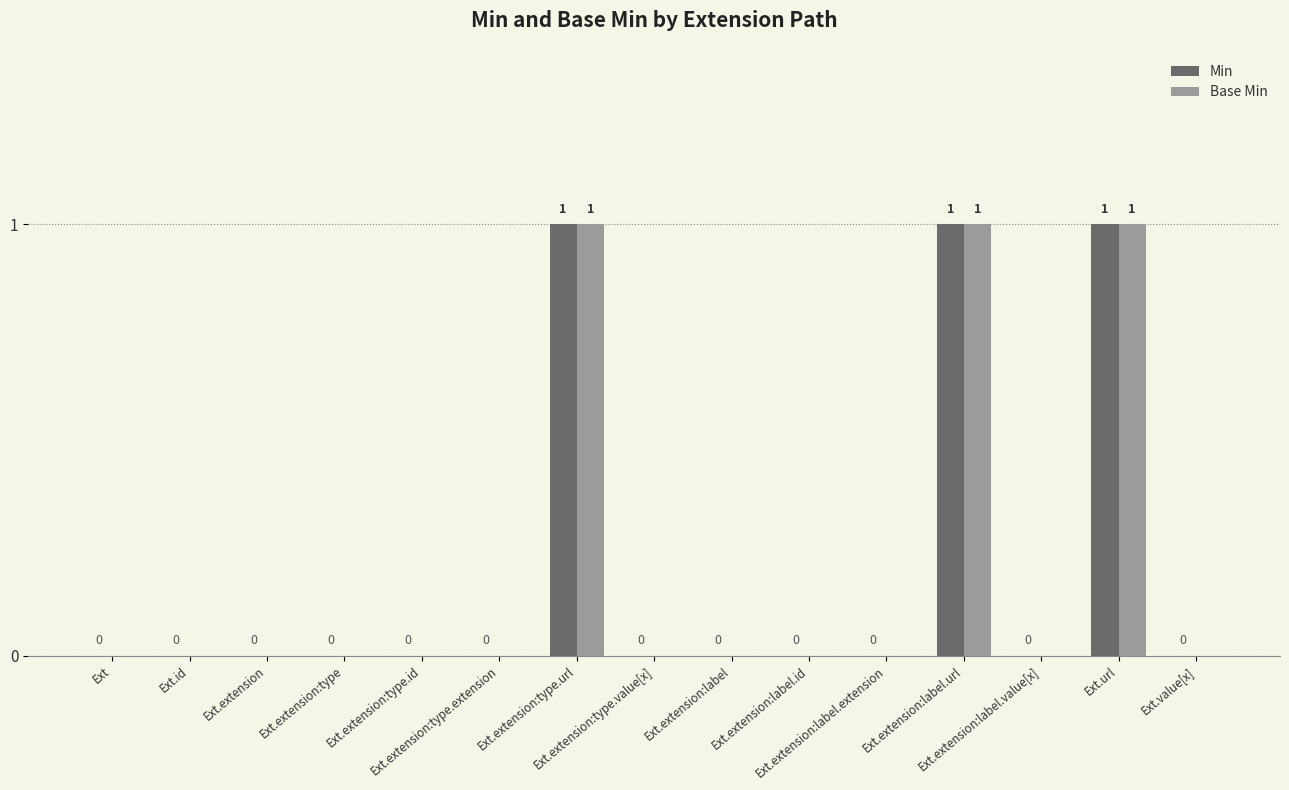

What is the sum of all Base Min values?

3